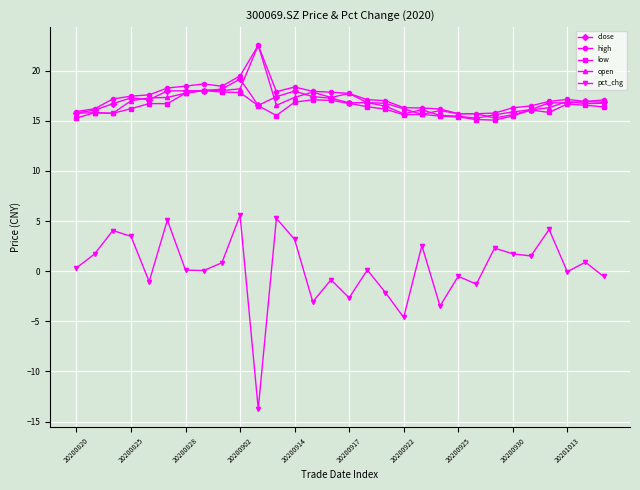

What is the value of the low point at the 20th from the left?

15.6